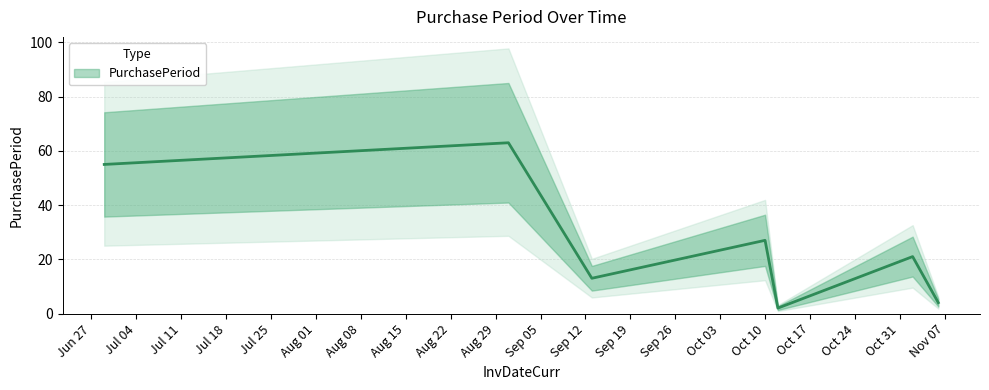

Read the value at 2017-08-31, to the nearest 10.

60